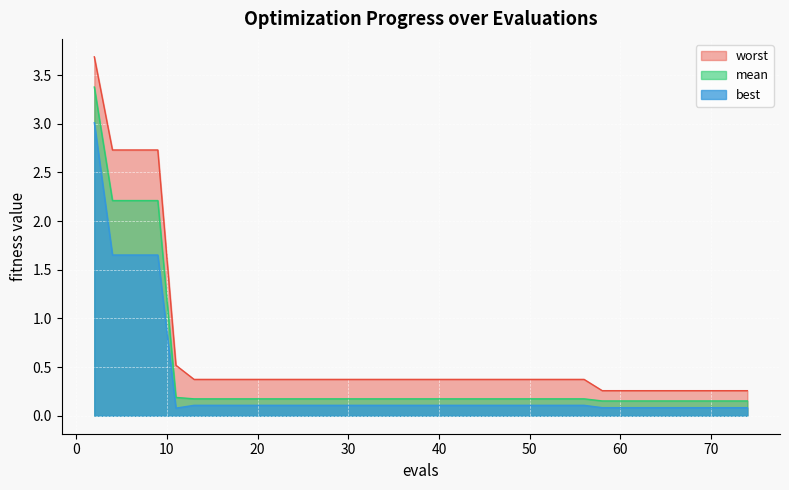

True or false: worst has more than 2 points higher than both neighbors.

False